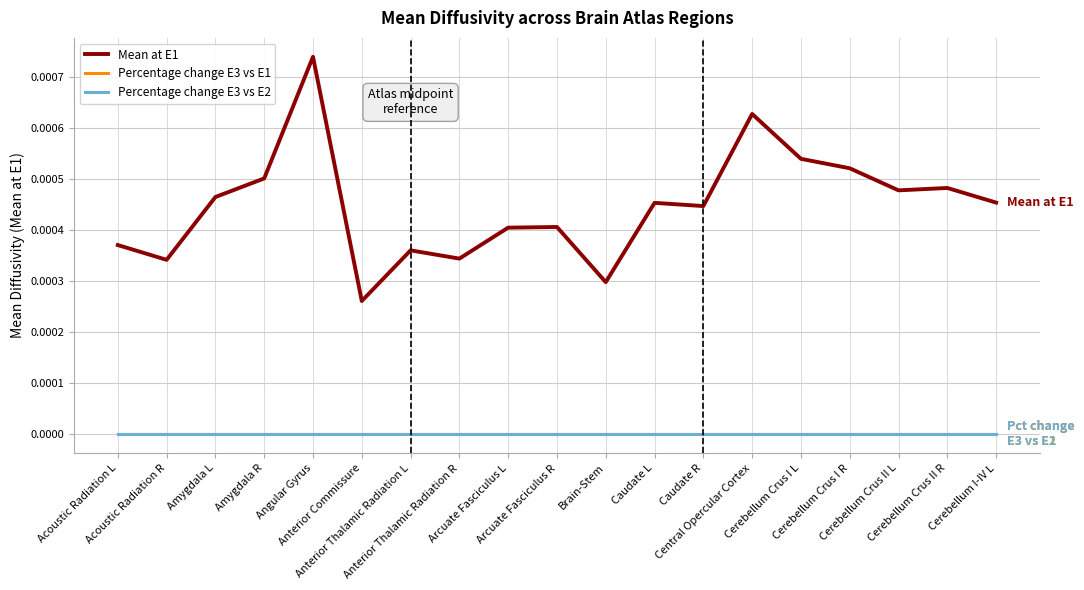

True or false: Percentage change E3 vs E1 has more than 0 interior local peaks.

False